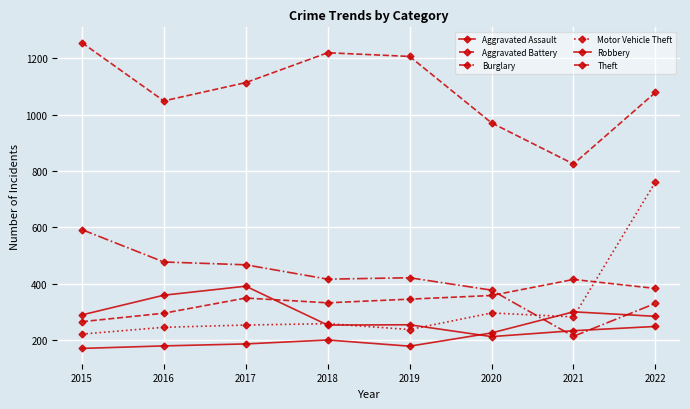

How many categories are shown in the chart?

8